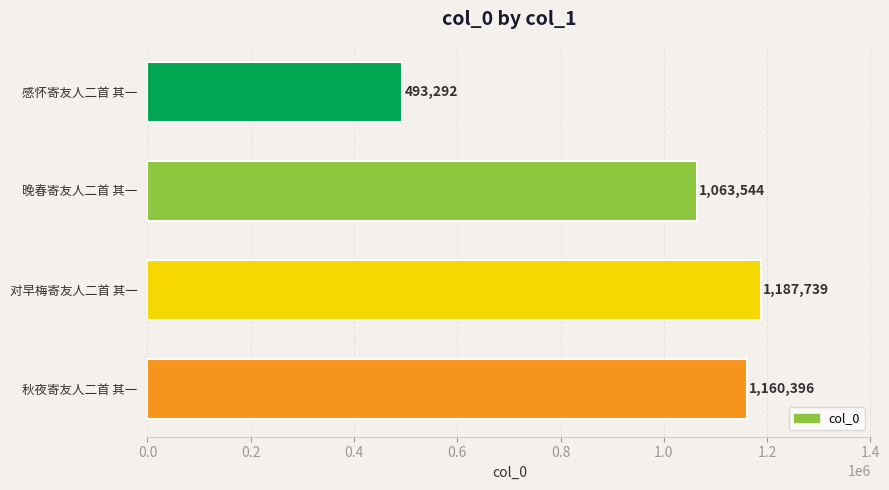

Reading bottom to top, what are all the values shown in this chart?

秋夜寄友人二首 其一=1160396	对早梅寄友人二首 其一=1187739	晚春寄友人二首 其一=1063544	感怀寄友人二首 其一=493292